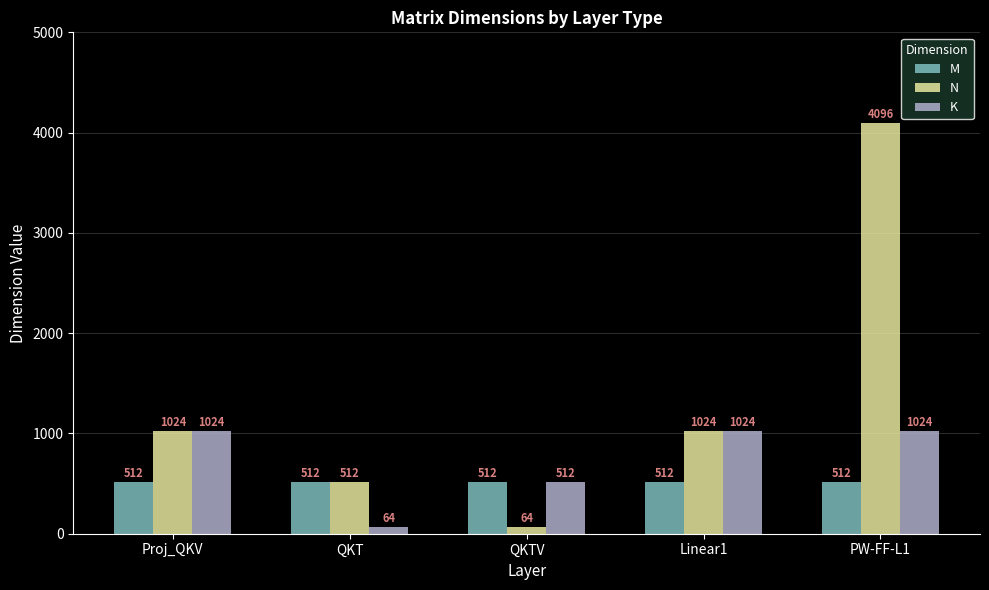

What is the label of the 4th bar from the right?

QKT